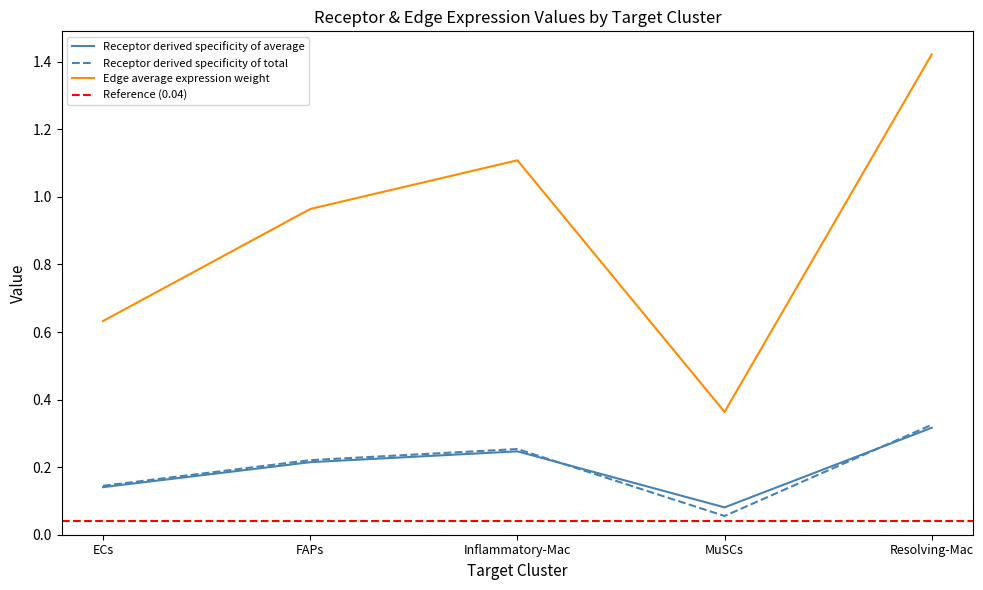

At which category is the sum across all series the highest?

Resolving-Mac